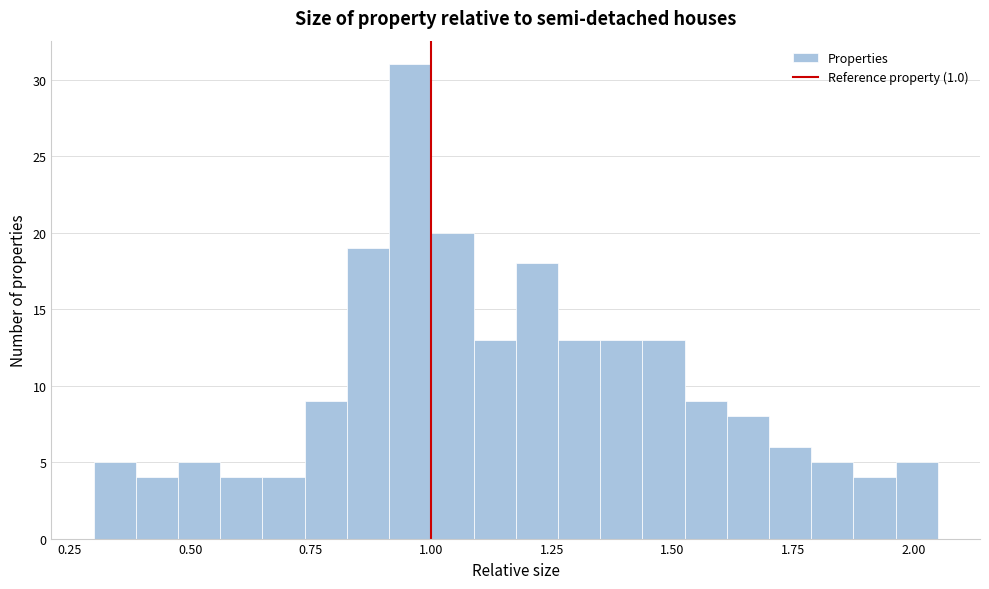

Around what value on the x-axis is the tallest bar? Give the approximate position of its centre, as read against the axis.

0.95